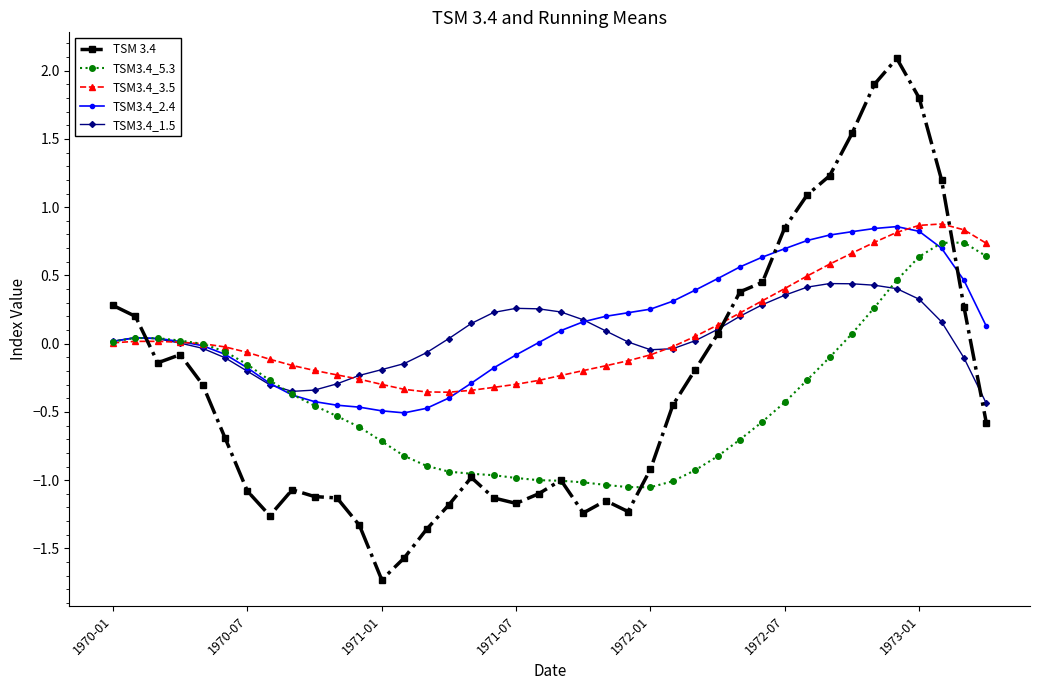

Which series has the largest range (max minus min)?

TSM 3.4